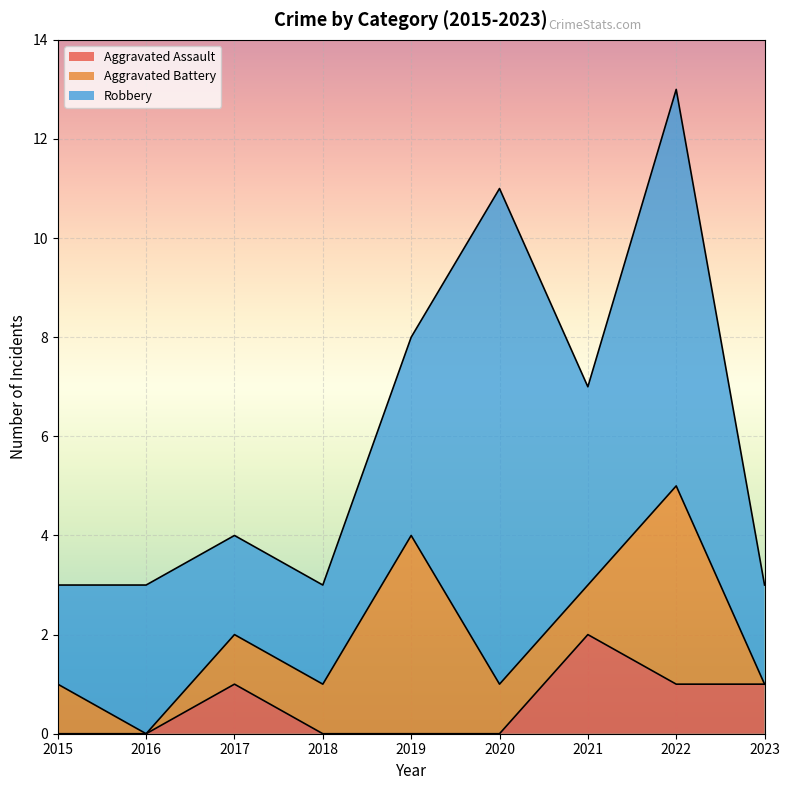

What is the difference between the Robbery values at 2021 and 2022?

4